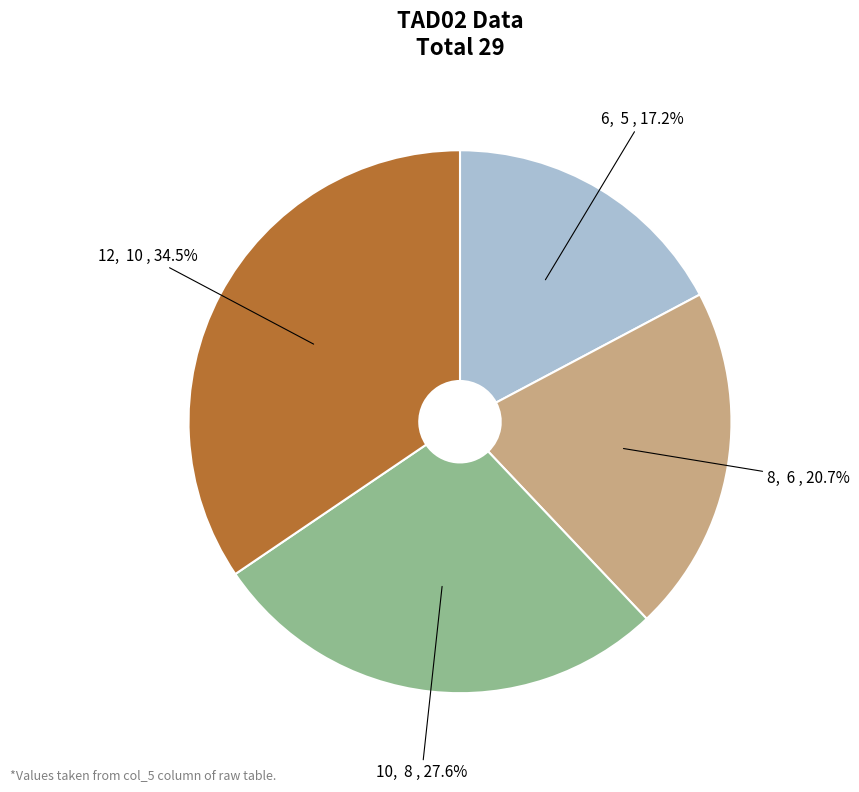

Is there a majority slice in this chart?

No